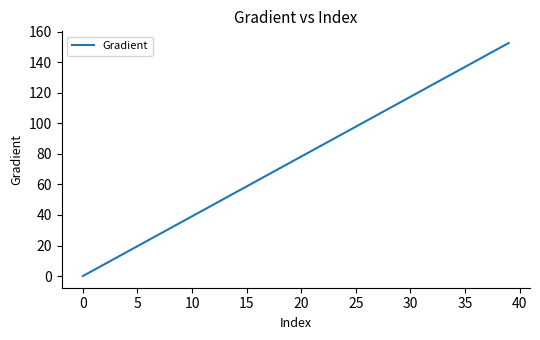

What is the maximum value shown in the chart?

152.6